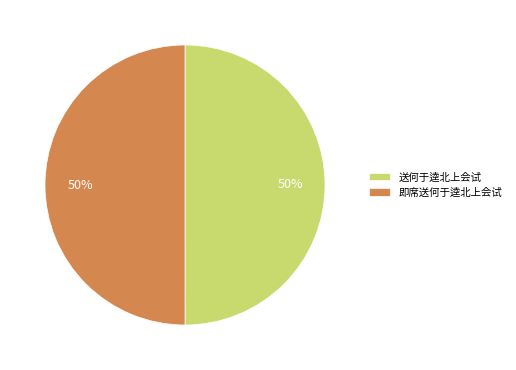

Is it true that 即席送何于逵北上会试 is 50% of the pie?

True